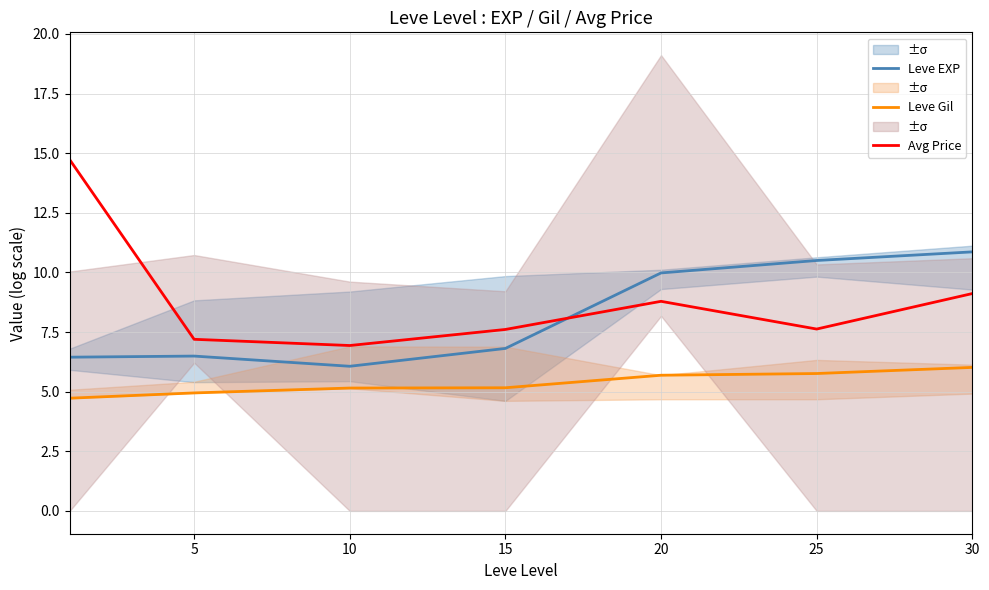

What is the lowest value of the Leve EXP series?

6.1